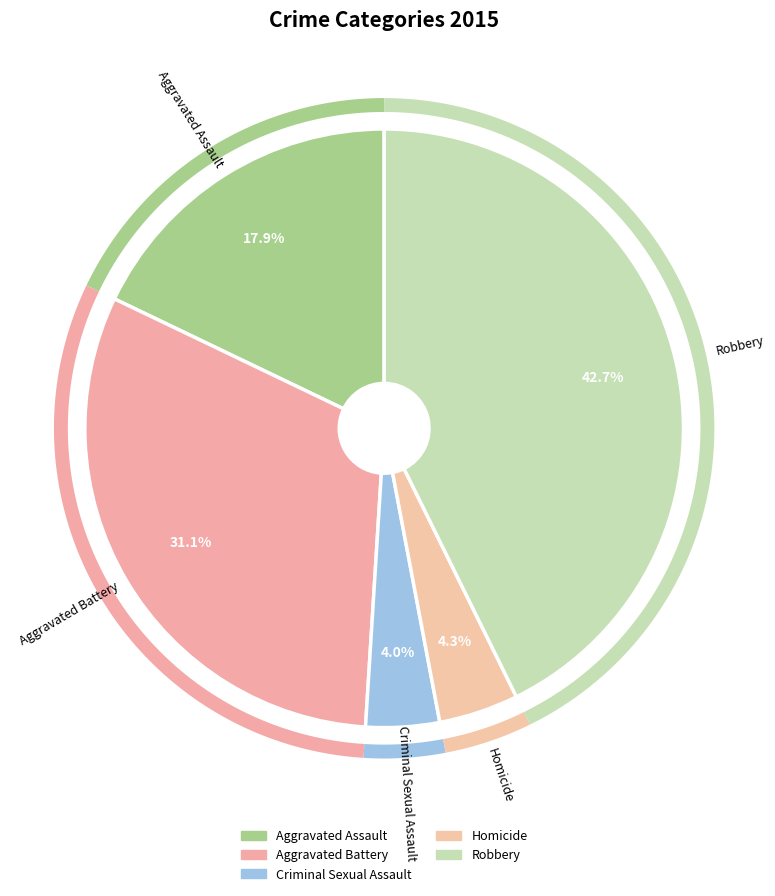

To the nearest percent, what is the difference between the largest and smallest slice percentages?

39%